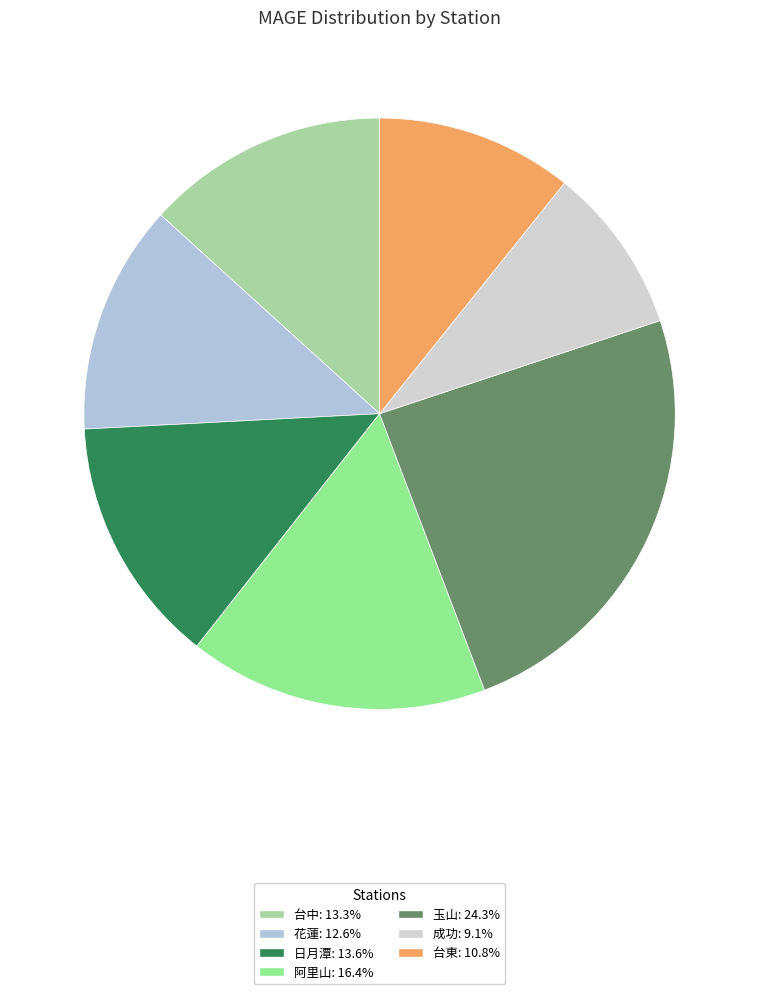

Between 成功 and 台東, which is larger?

台東